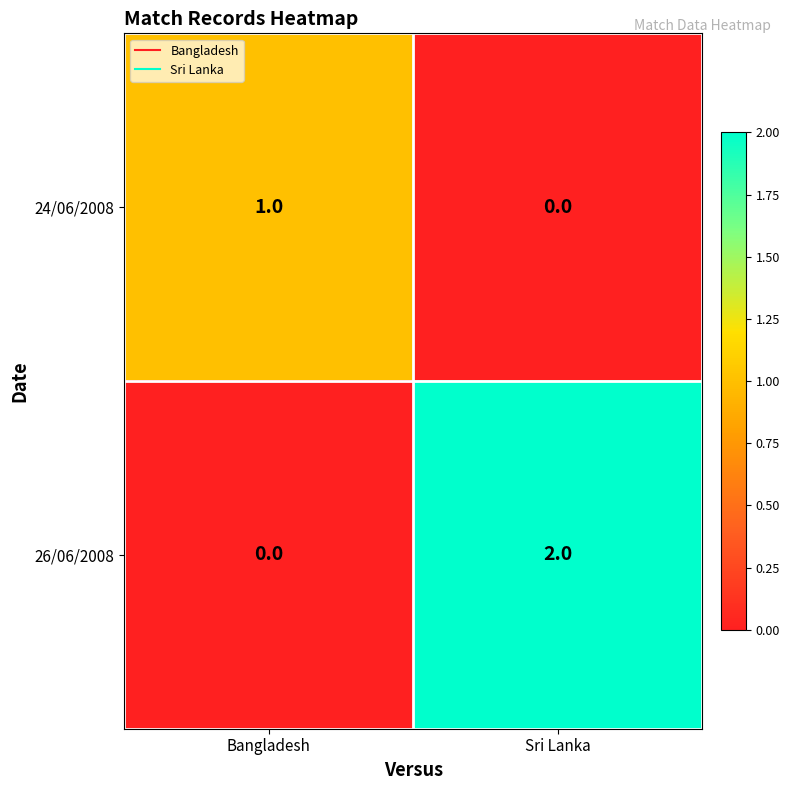

Is the value of 24/06/2008 at Sri Lanka greater than the value of 26/06/2008 at Sri Lanka?

No